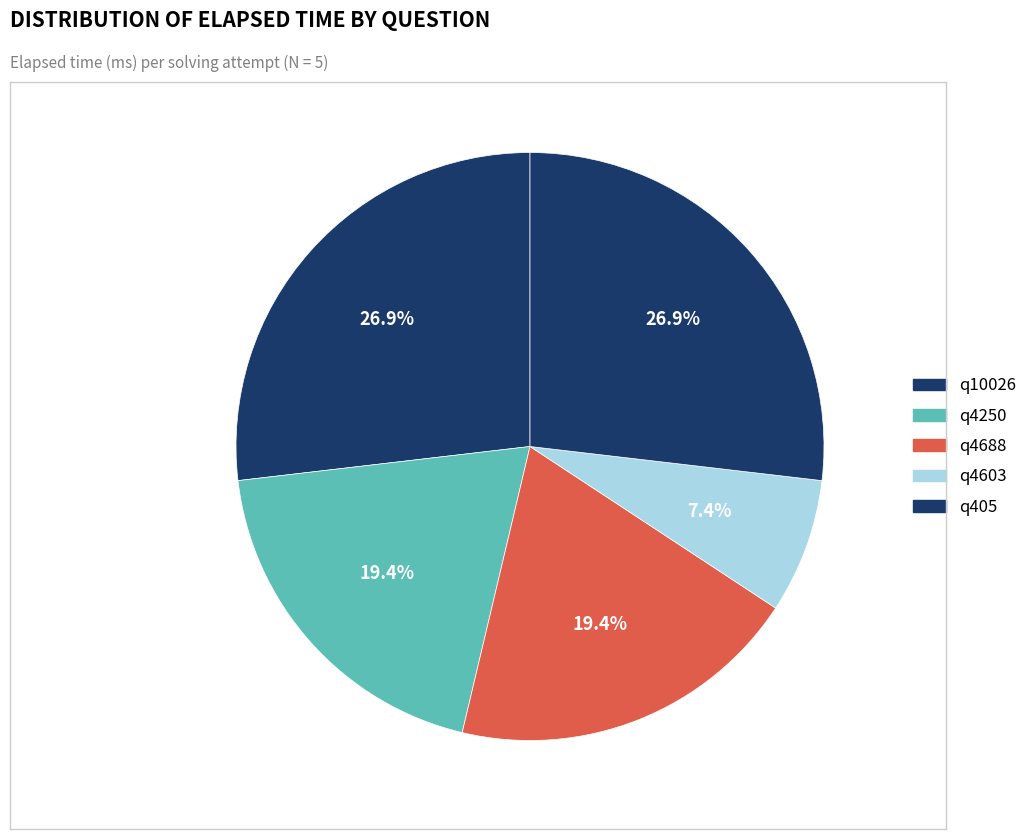

Count the number of slices in the pie.

5